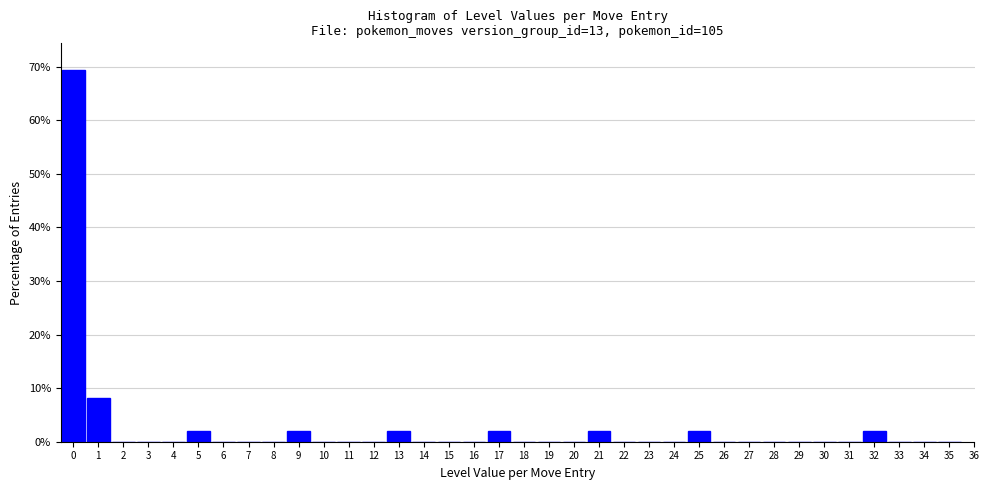

The chart shows a value of 2.0 at 17. True or false?

True